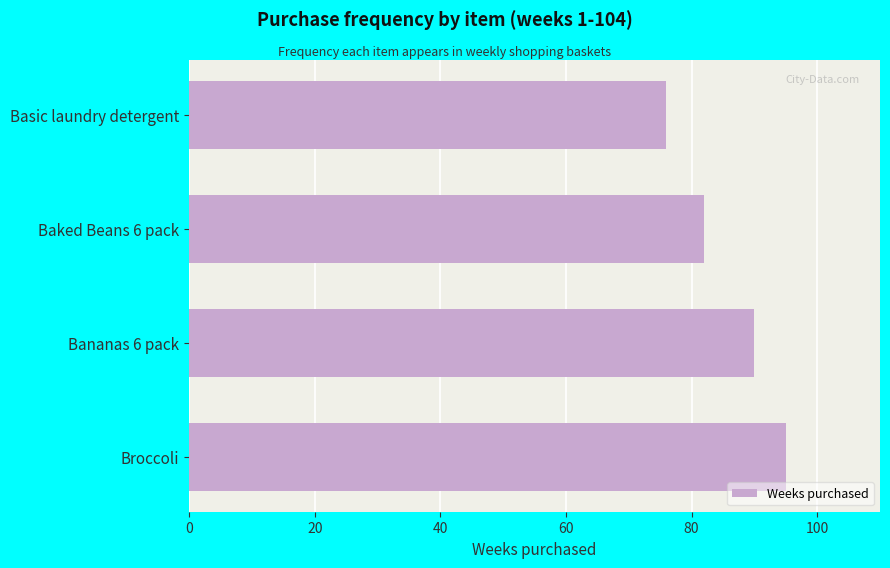

Count the values in the range 82 to 95.

3